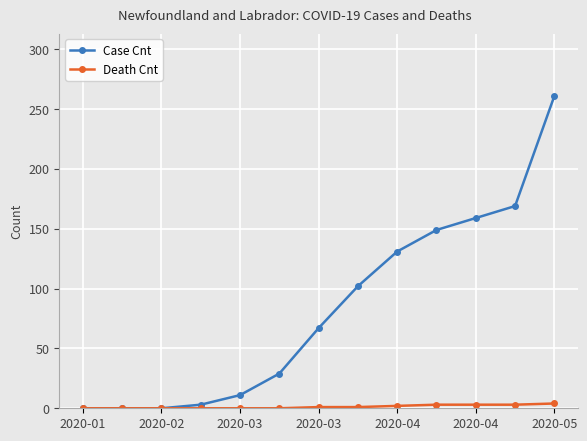

Rank the series by their average value, from lowest to highest.

Death Cnt, Case Cnt